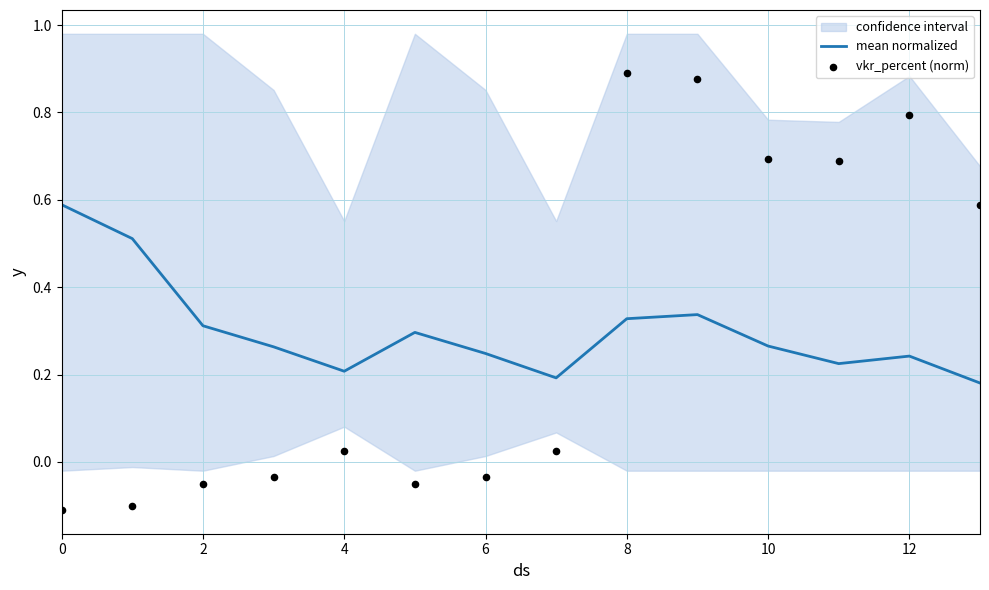

Which series contains the lowest Y value?

vkr_percent (norm)